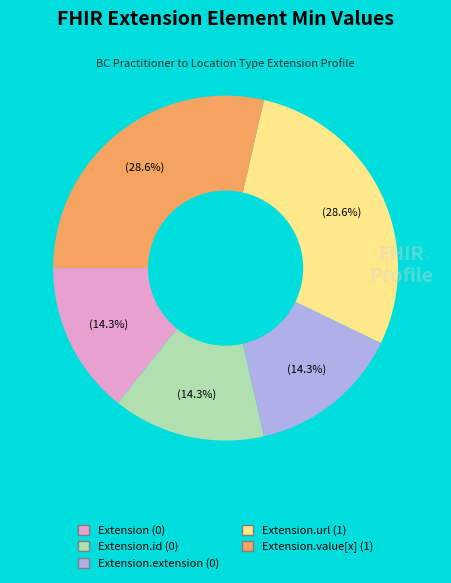

Does any single category account for the majority?

No